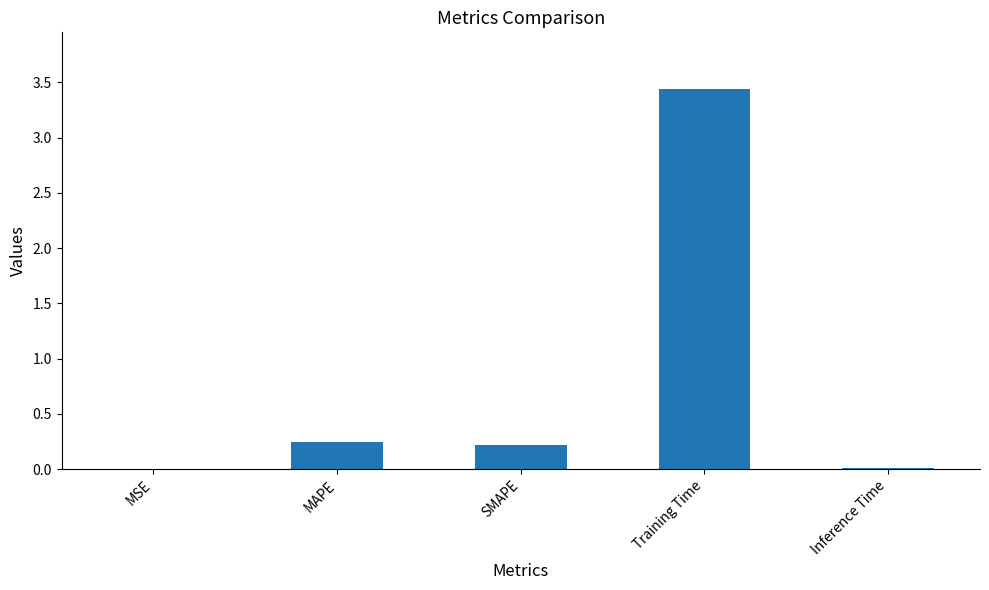

Between Training Time and MAPE, which is larger?

Training Time